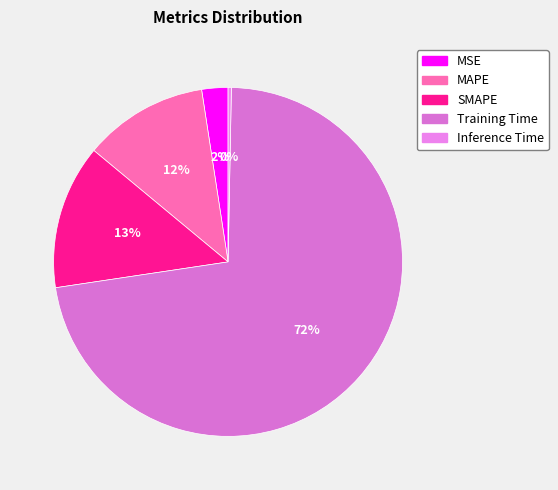

Is it true that MSE is 2% of the pie?

True